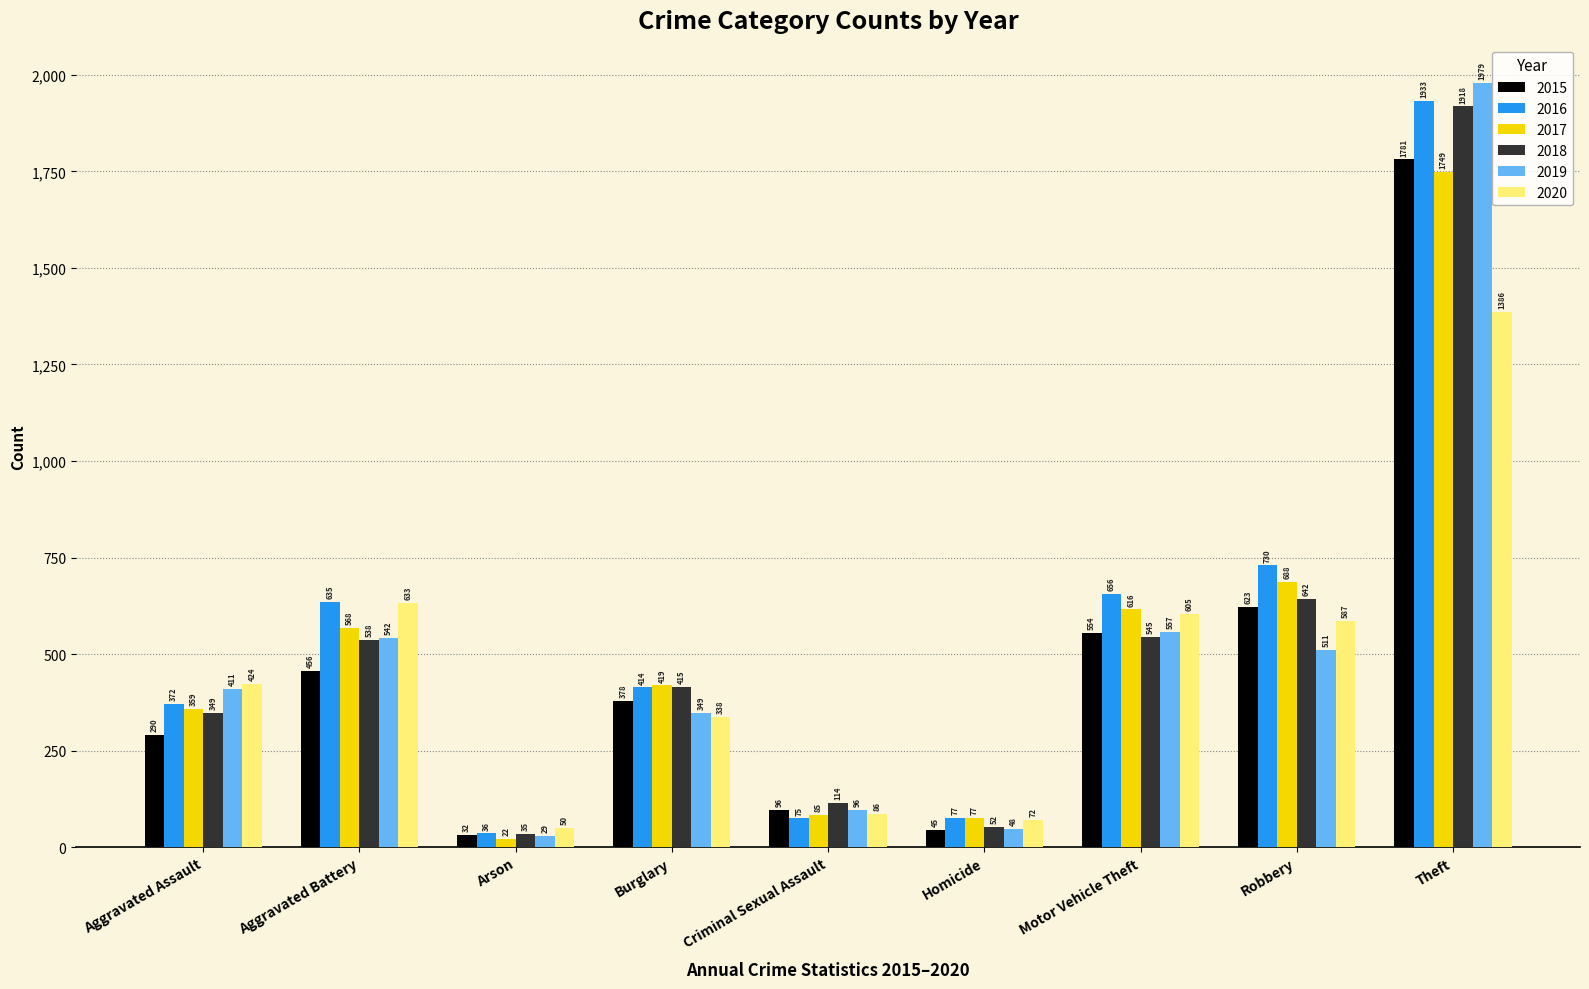

What is the spread (max minus min) of values at Aggravated Assault?

134